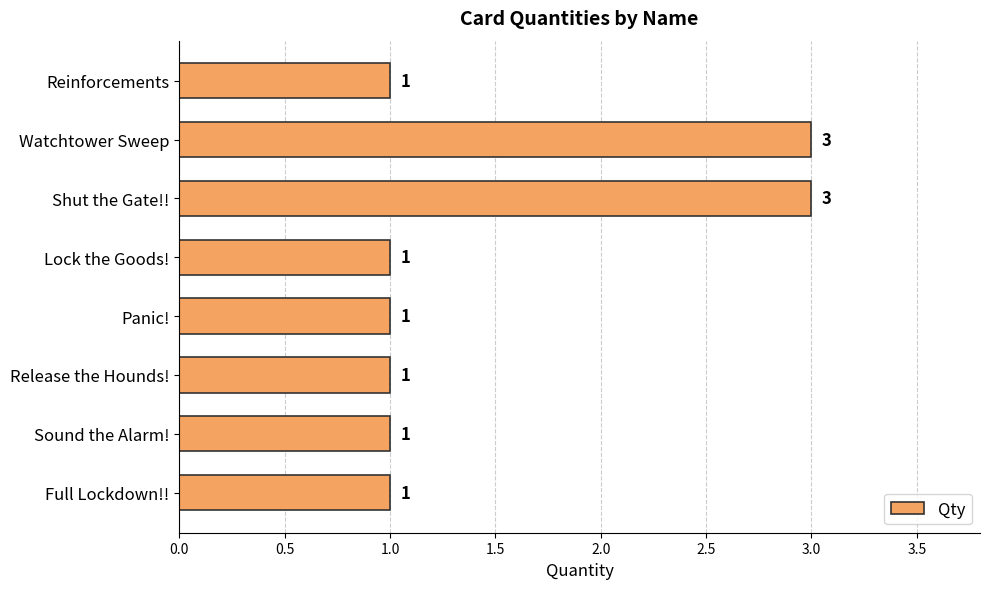

Count the number of data series in this chart.

1